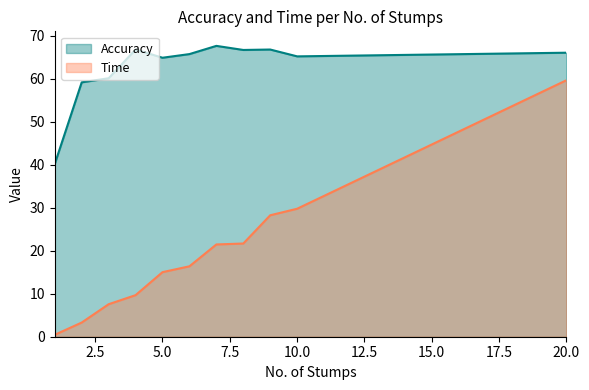

What is the total value across all series at 7?

89.1